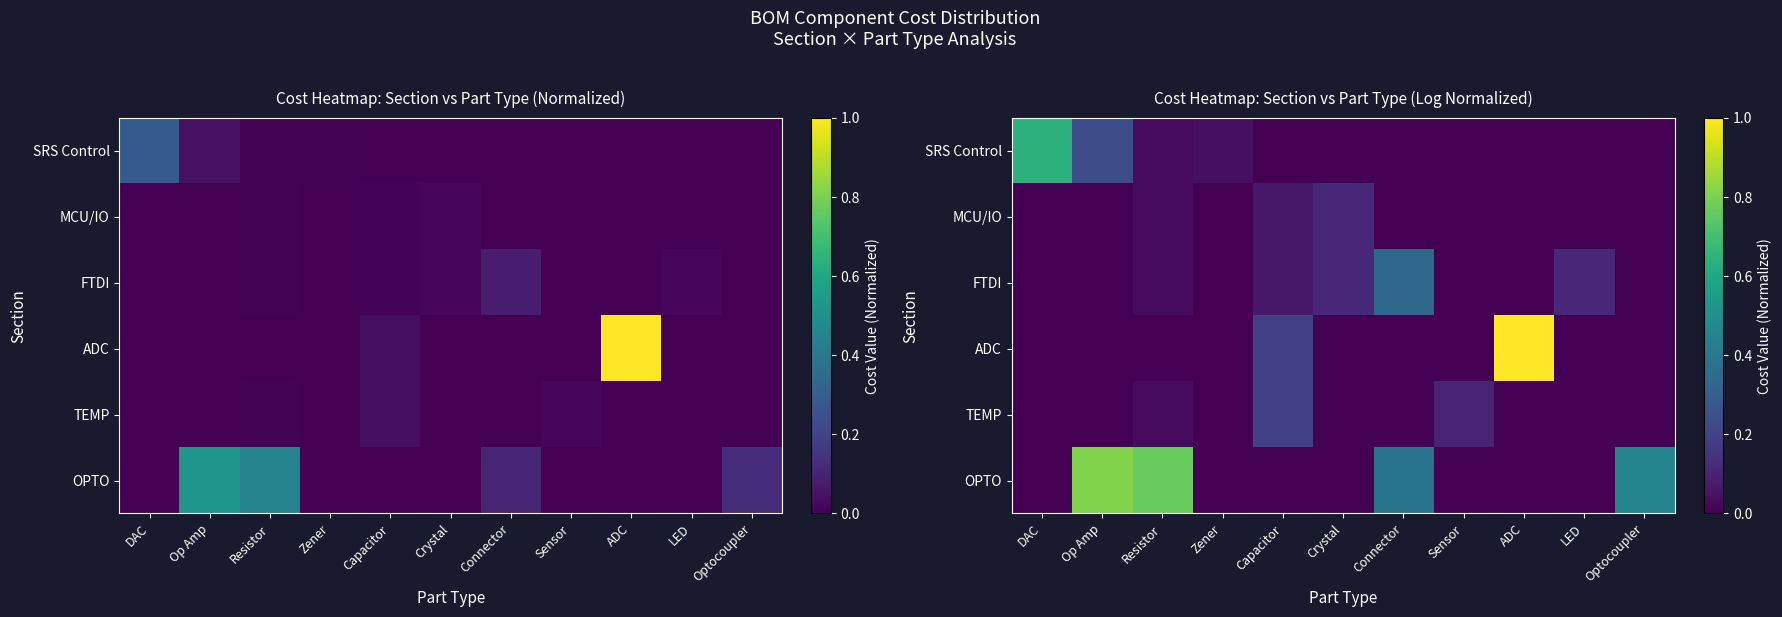

How many ADC values are between 0 and 1?

11